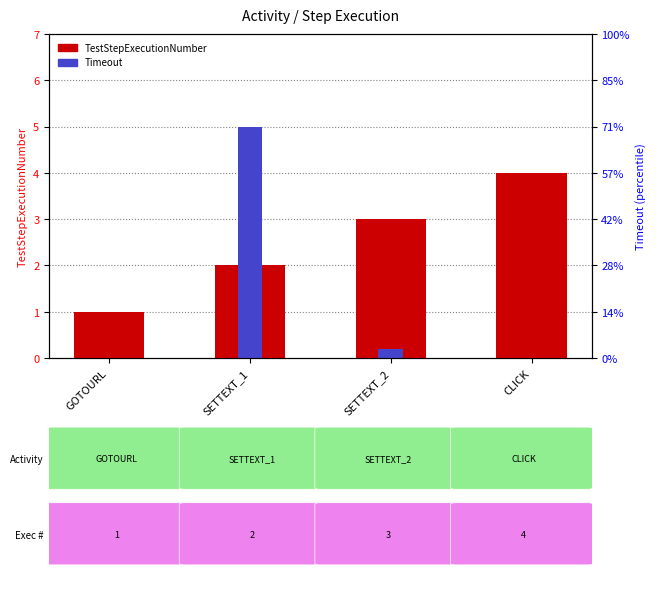

The TestStepExecutionNumber series shows 2.0 at SETTEXT_1. True or false?

True